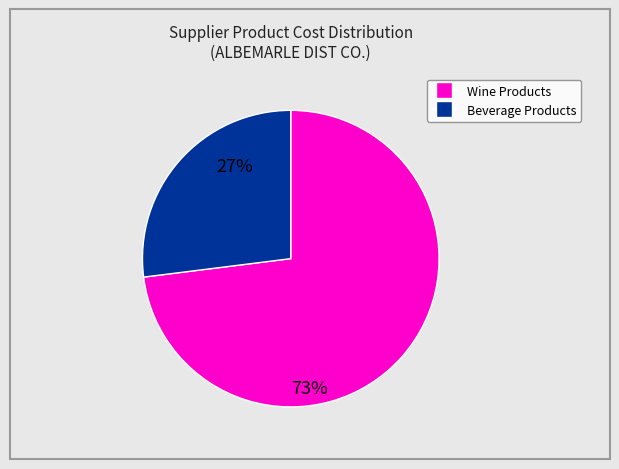

How many segments does this pie chart have?

2